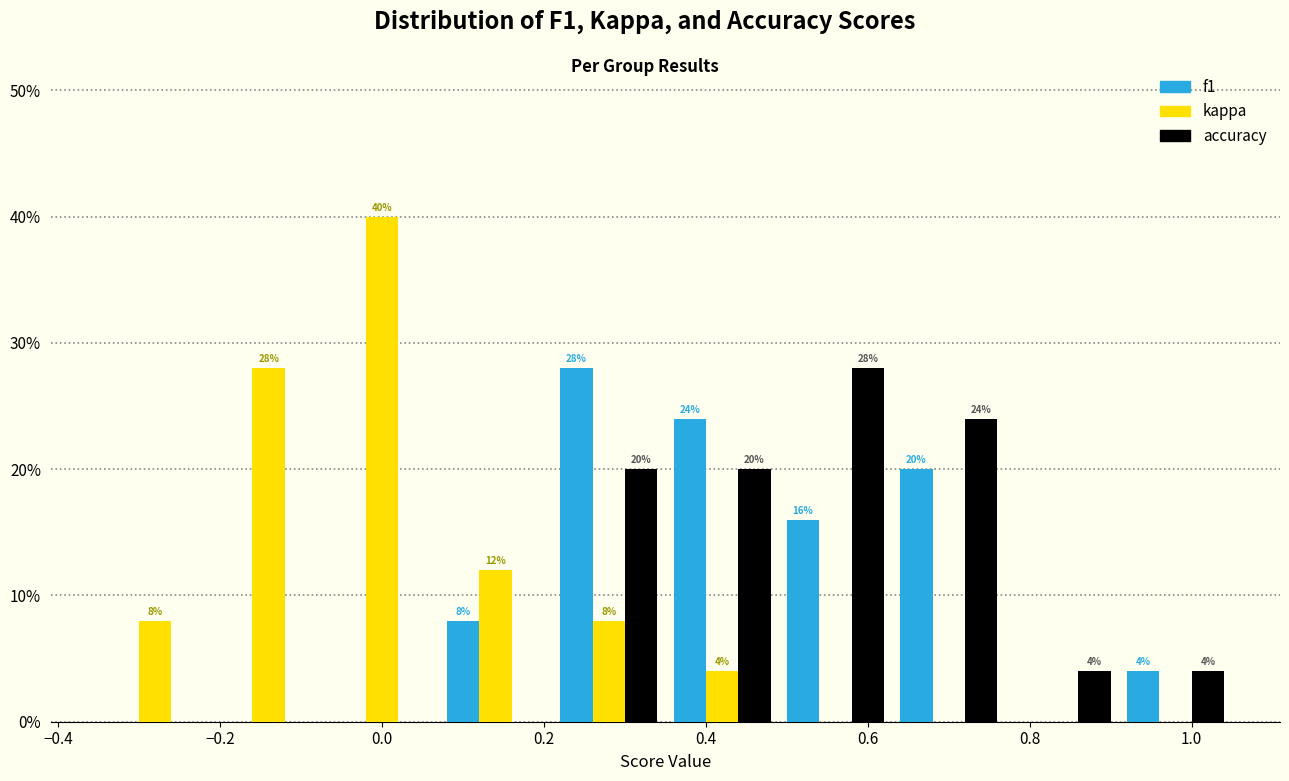

In the kappa series, which range on the x-axis has the tallest bar?

-0.07 to 0.07